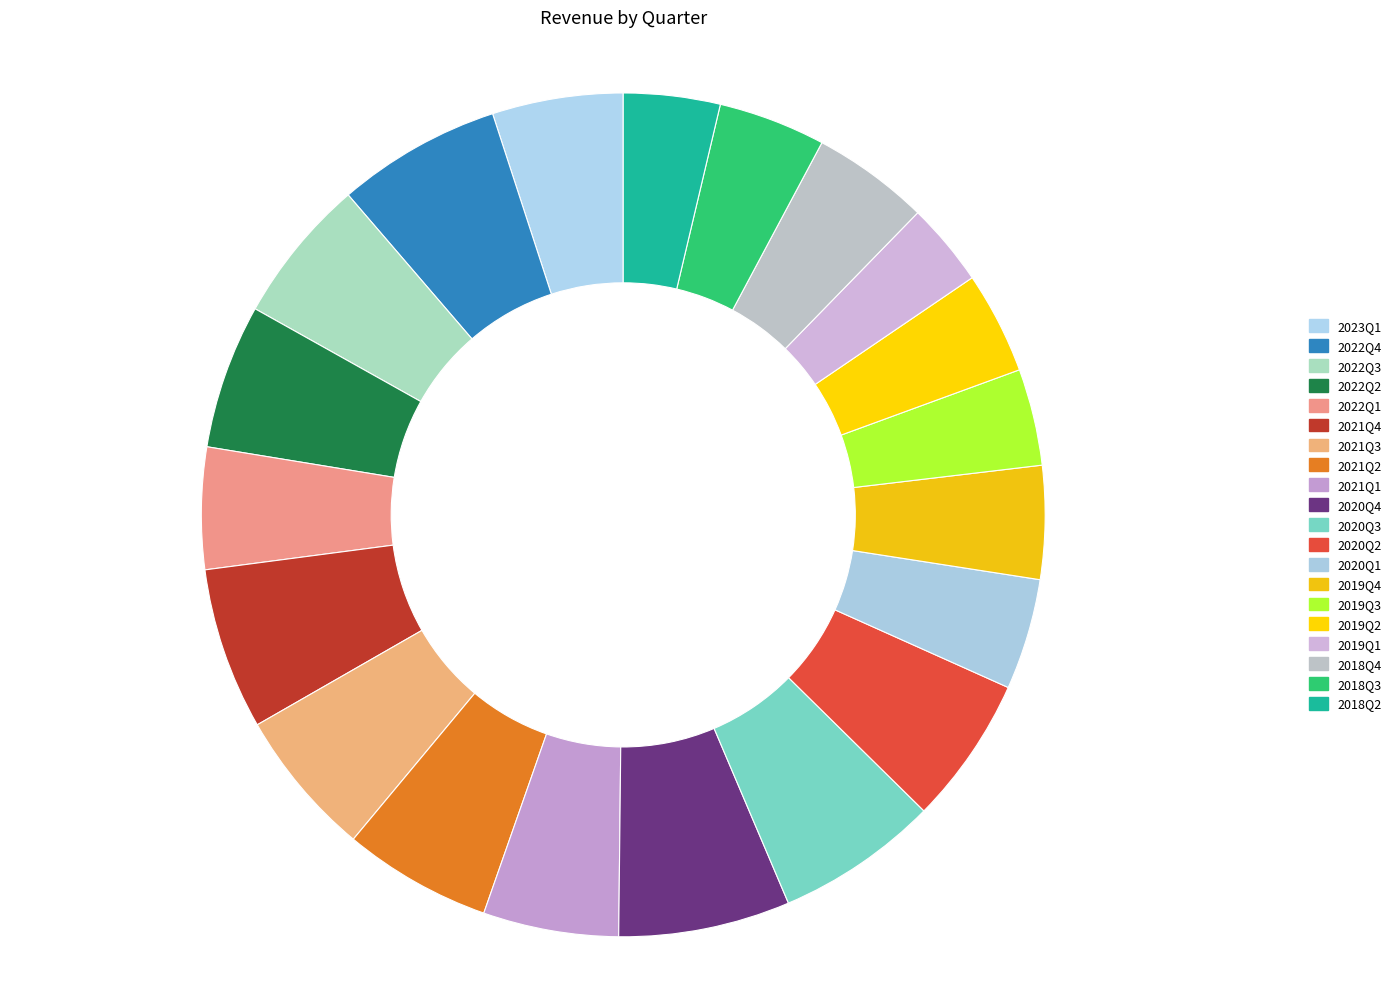

How many segments does this pie chart have?

20